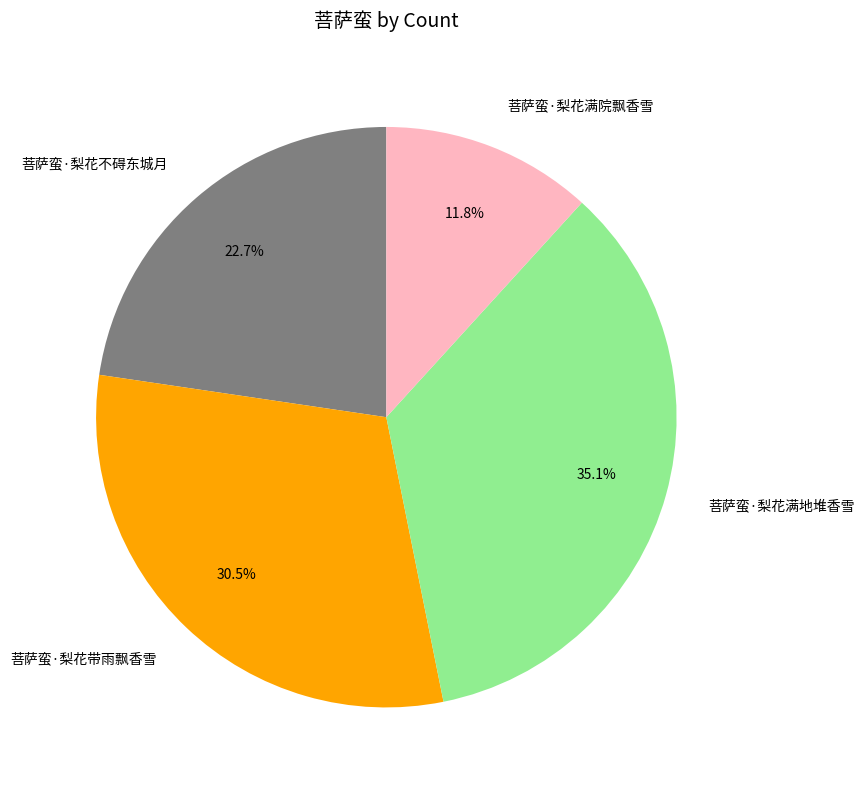

What is the ratio of the value at 菩萨蛮·梨花不碍东城月 to the value at 菩萨蛮·梨花满院飘香雪?

1.9